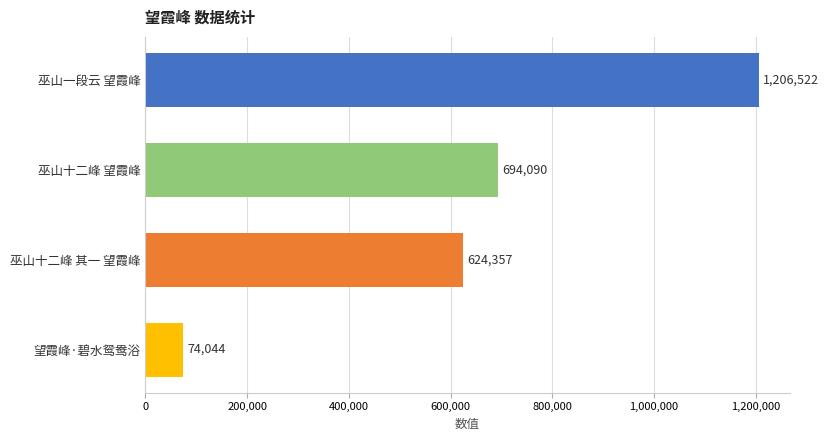

What is the minimum value shown in the chart?

74044